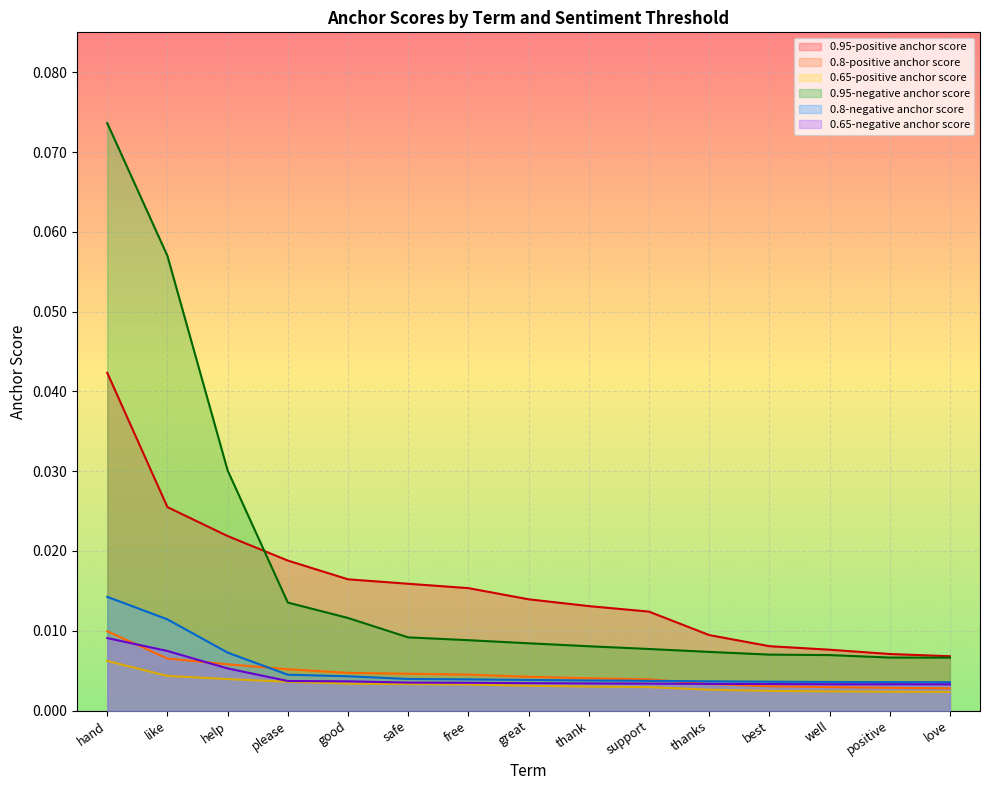

True or false: 0.8-positive anchor score and 0.65-positive anchor score cross at least once.

False